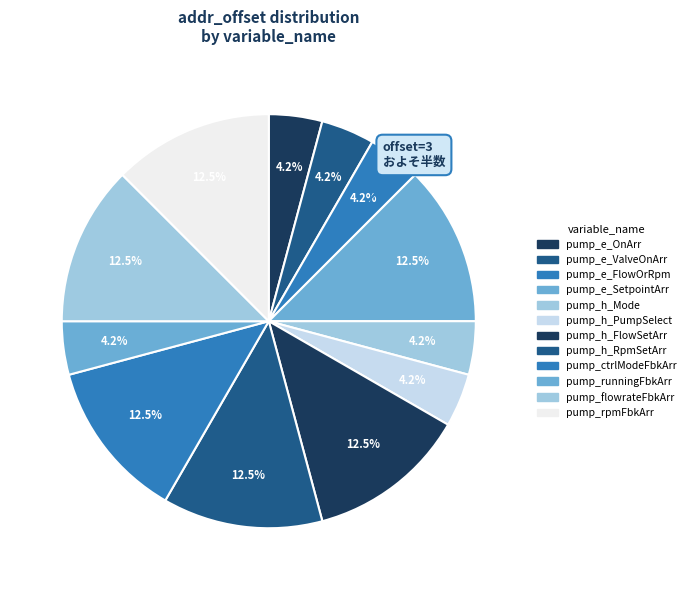

To the nearest percent, what percentage of the pie is pump_e_SetpointArr?

12%